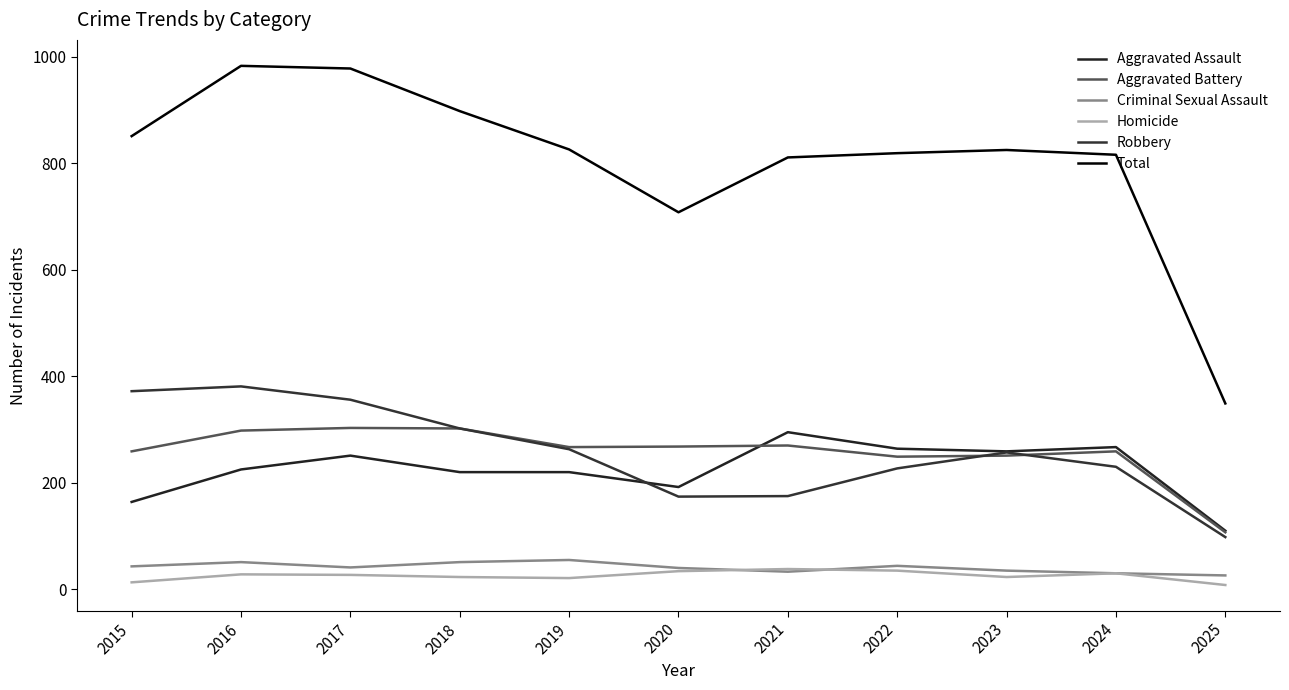

The value of Aggravated Battery at 2023 is 435. True or false?

False